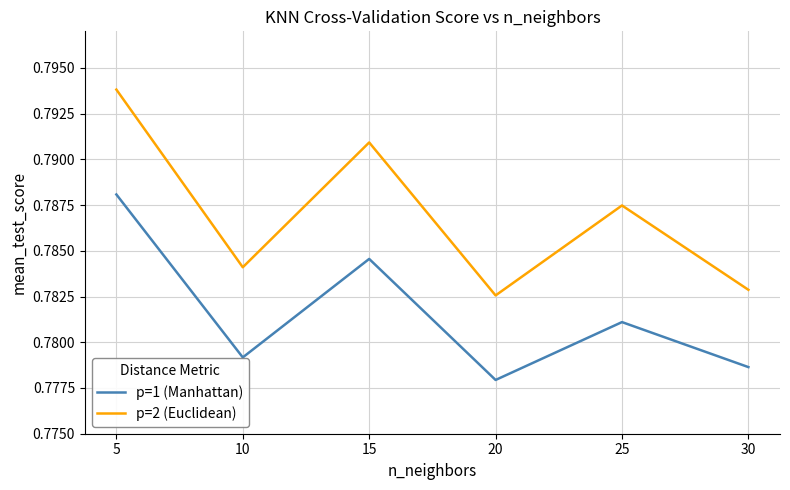

Rank the categories by p=1 (Manhattan) value from highest to lowest.

5, 15, 25, 10, 30, 20